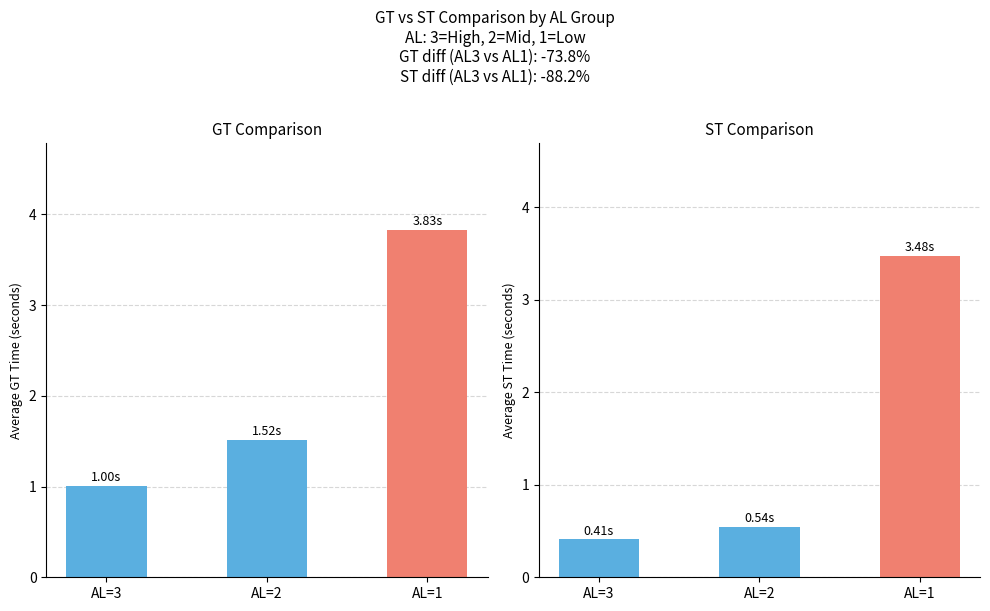

Reading left to right, list all the values displayed in this chart.

GT: AL=3=1.0	AL=2=1.5	AL=1=3.8
ST: AL=3=0.4	AL=2=0.5	AL=1=3.5